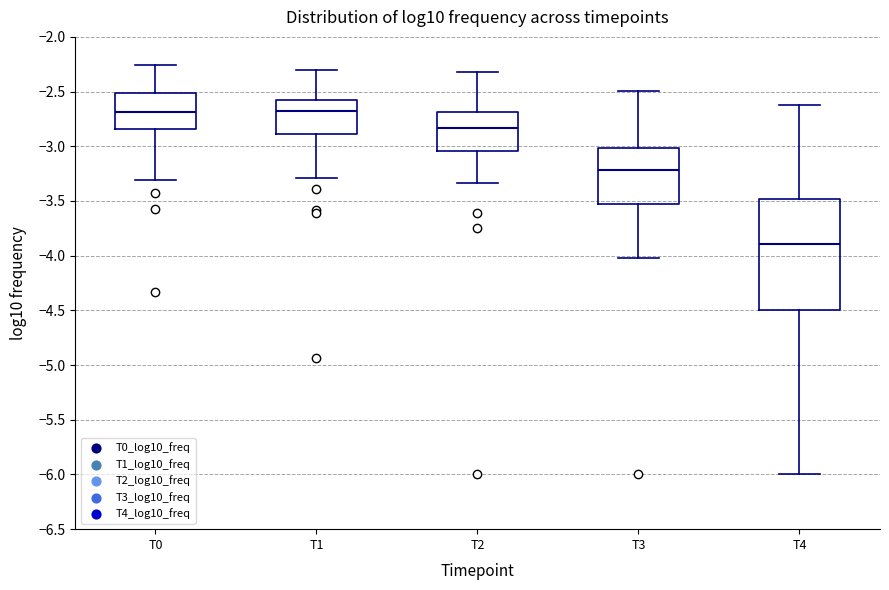

Reading left to right, read every box against the y-axis: the position of its median line, the range the box covers, and the ends of its whiskers. The values are not printed on the chart, so give them approximately, as read against the axis.

T0: median -2.70, box -2.85 to -2.50, whiskers -3.30 to -2.25
T1: median -2.70, box -2.90 to -2.55, whiskers -3.30 to -2.30
T2: median -2.85, box -3.05 to -2.70, whiskers -3.35 to -2.30
T3: median -3.20, box -3.50 to -3.00, whiskers -4.00 to -2.50
T4: median -3.90, box -4.50 to -3.50, whiskers -6.00 to -2.60